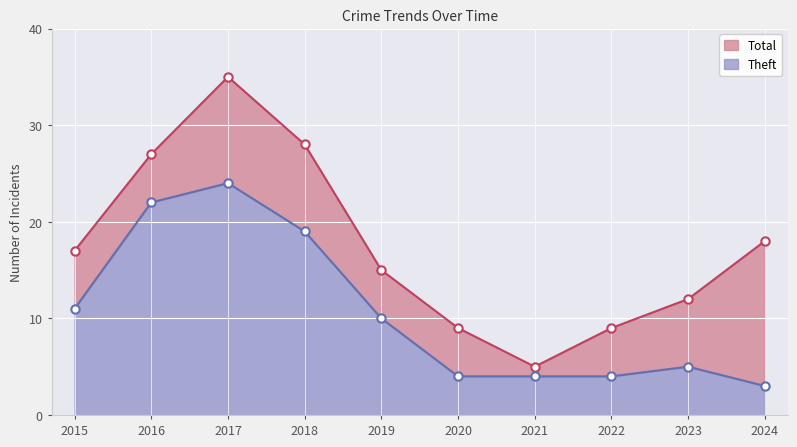

What is the difference between the highest and lowest values at 2022?

5